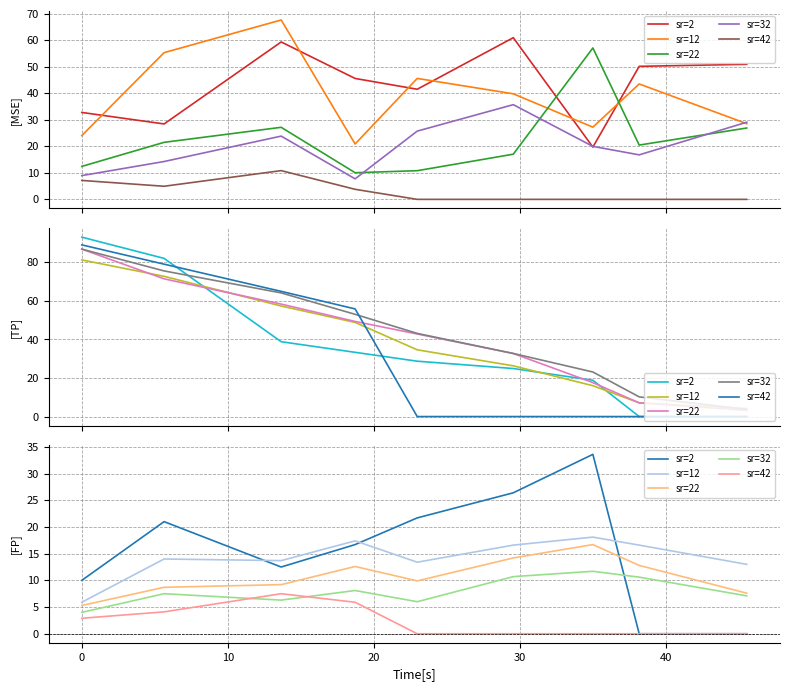

Which series has the largest total across all categories?

sr=2